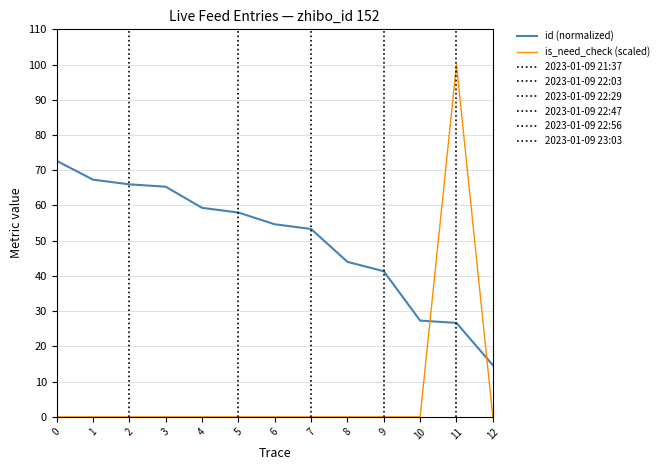

Reading right to left, list all the values displayed in this chart.

id (normalized): 12=14.7	11=26.7	10=27.3	9=41.3	8=44.0	7=53.3	6=54.7	5=58.0	4=59.3	3=65.3	2=66.0	1=67.3	0=72.7
is_need_check (scaled): 12=0.0	11=100.0	10=0.0	9=0.0	8=0.0	7=0.0	6=0.0	5=0.0	4=0.0	3=0.0	2=0.0	1=0.0	0=0.0